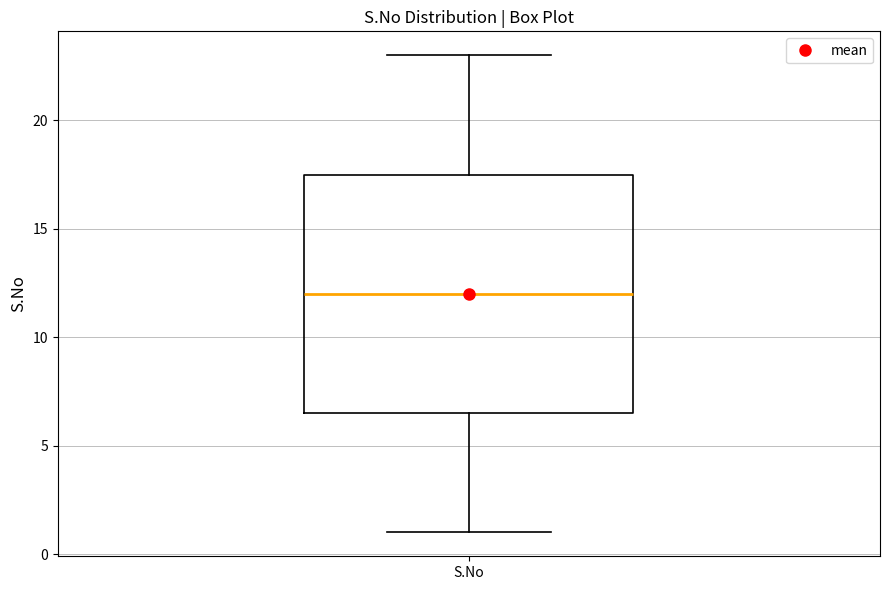

Transcribe this box plot: give where the median line is, the range the box spans, and where the two whiskers end, as read against the y-axis. The values are not printed on the chart, so give them approximately, as read against the axis.

median 12.0, box 6.5 to 17.5, whiskers 1.0 to 23.0